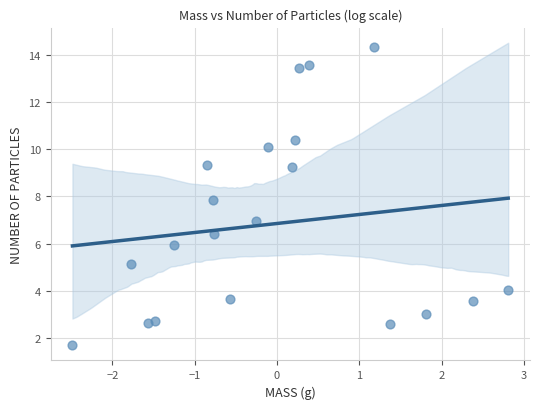

What Y value in the scatter plot is closest to 8?

7.8